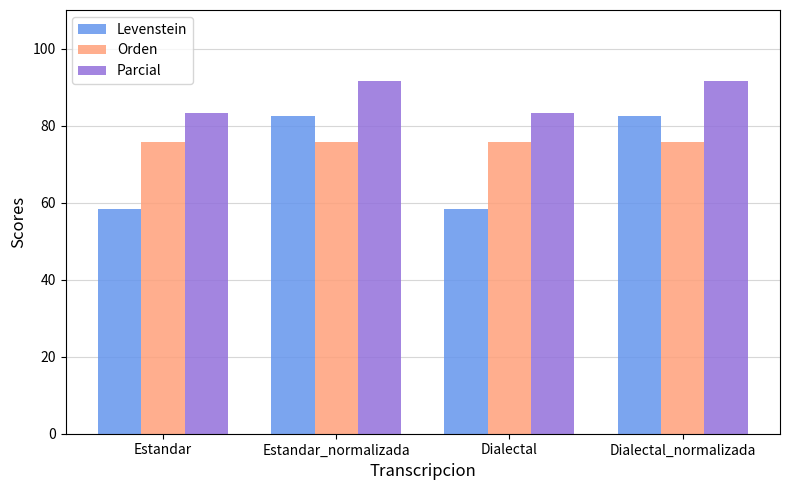

What is the value of the Parcial bar at the 4th from the left?

91.5